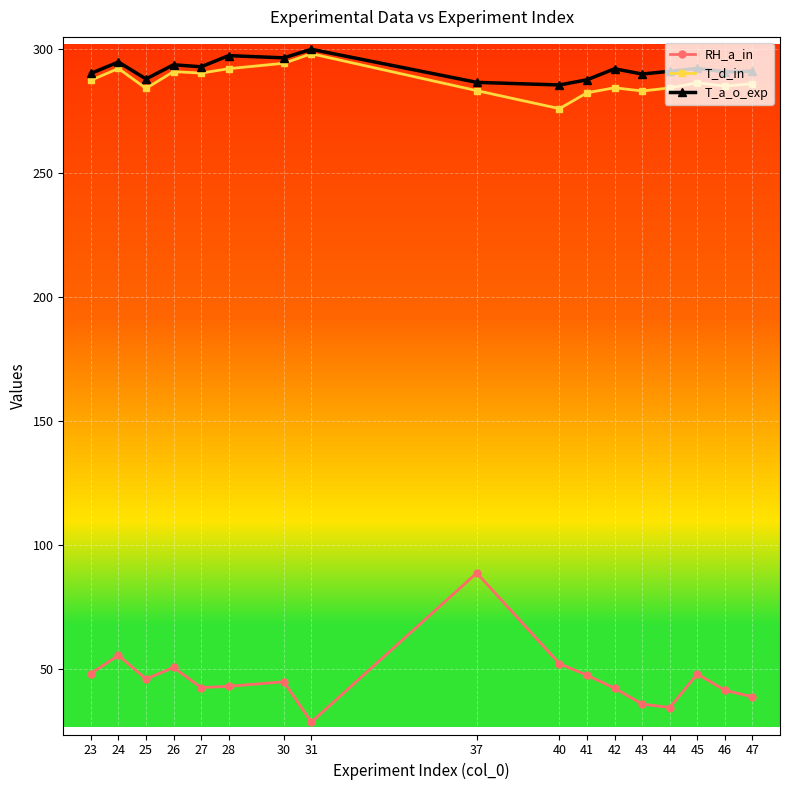

True or false: T_a_o_exp and RH_a_in cross at least once.

False